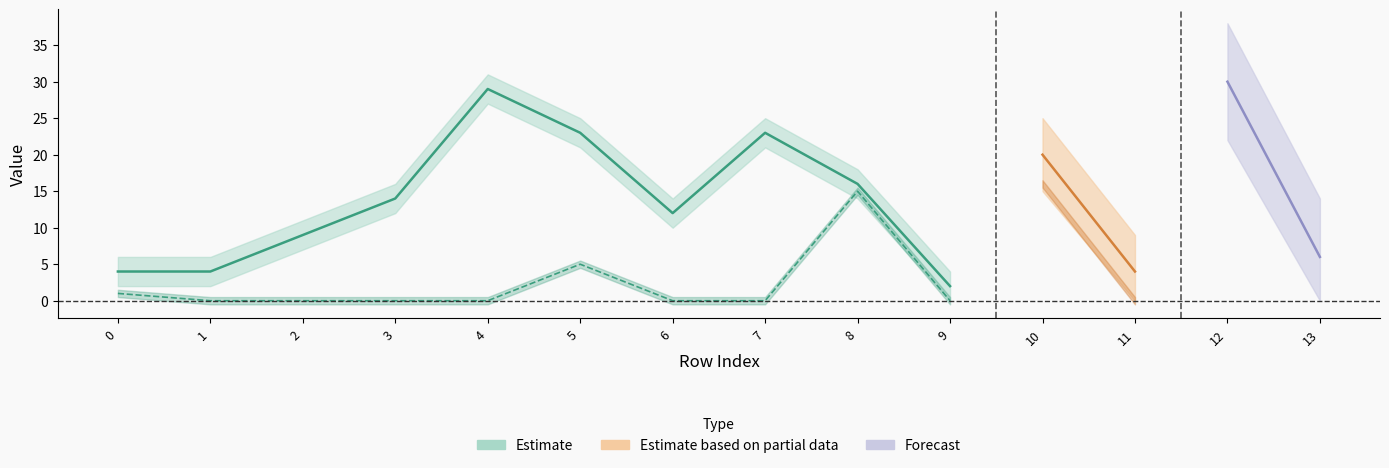

Read the ID value at 13.

6